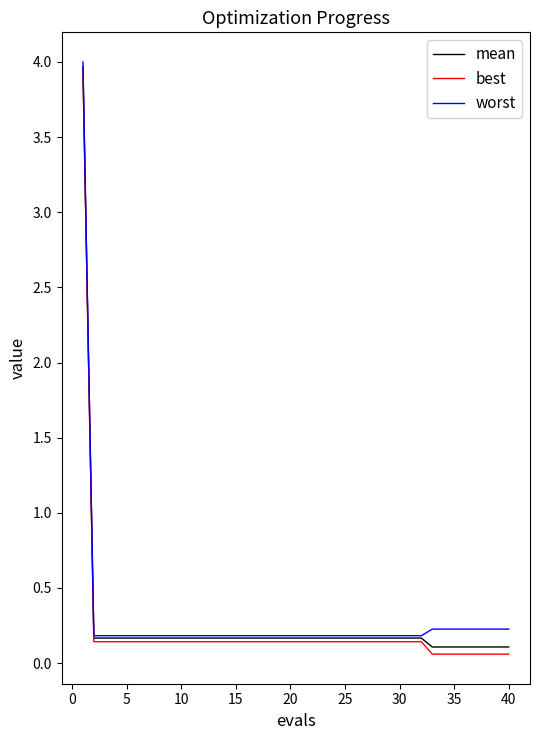

What is the greatest value displayed?

4.0